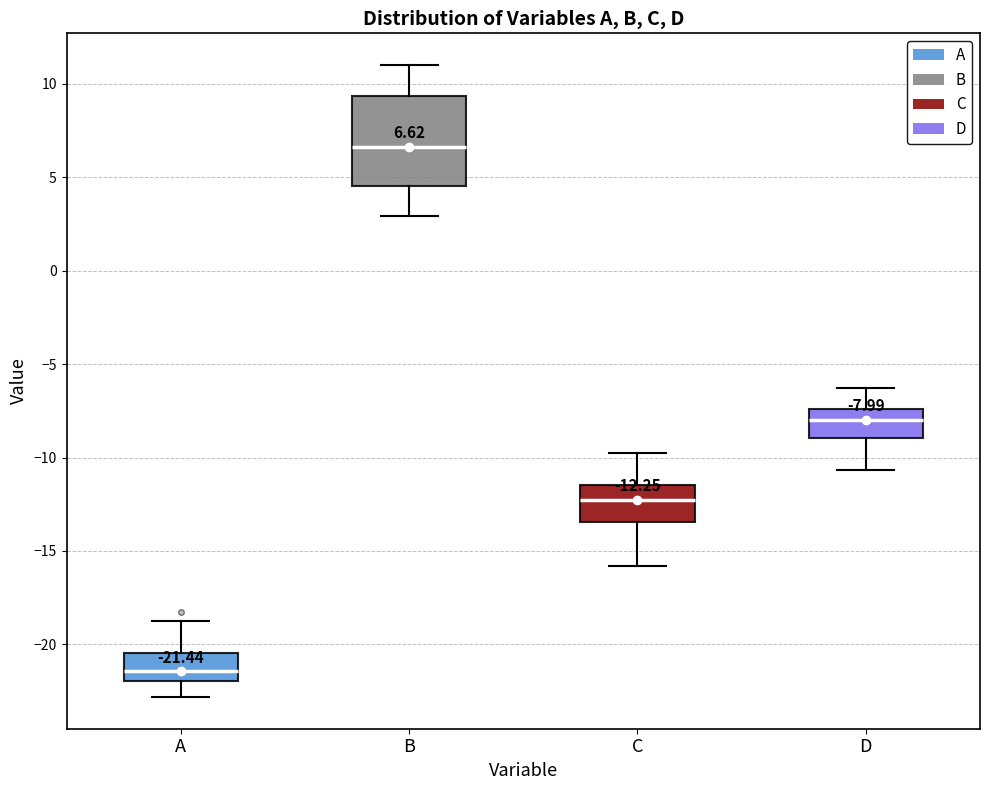

Which box's median line is the lowest?

A